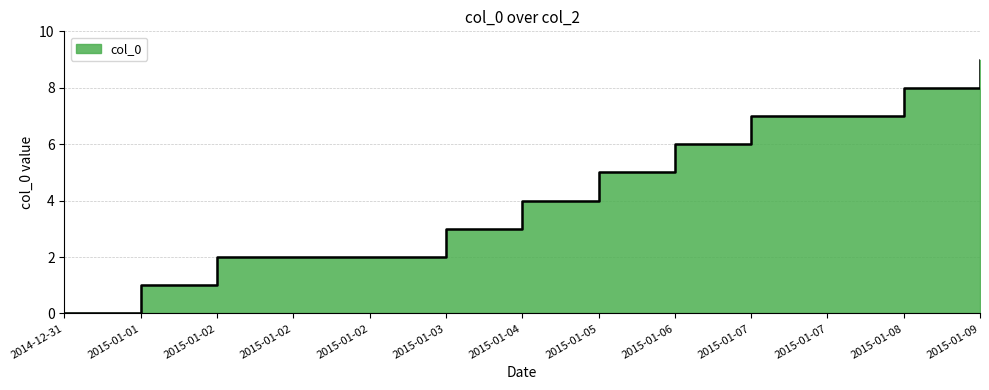

List the labels in order of value, smallest first.

2014-12-31, 2015-01-01, 2015-01-02, 2015-01-02, 2015-01-02, 2015-01-03, 2015-01-04, 2015-01-05, 2015-01-06, 2015-01-07, 2015-01-07, 2015-01-08, 2015-01-09